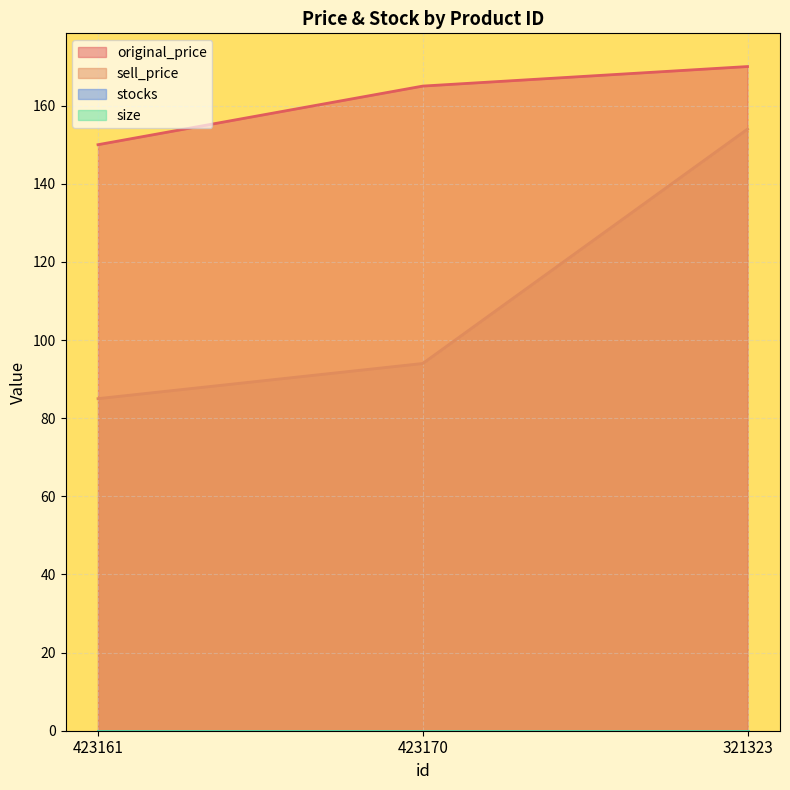

What is the sum of the sell_price values at 423170 and 423161?

179